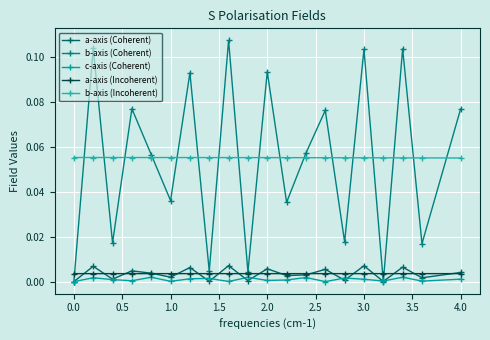

True or false: b-axis (Incoherent) has more than 1 points higher than both neighbors.

False